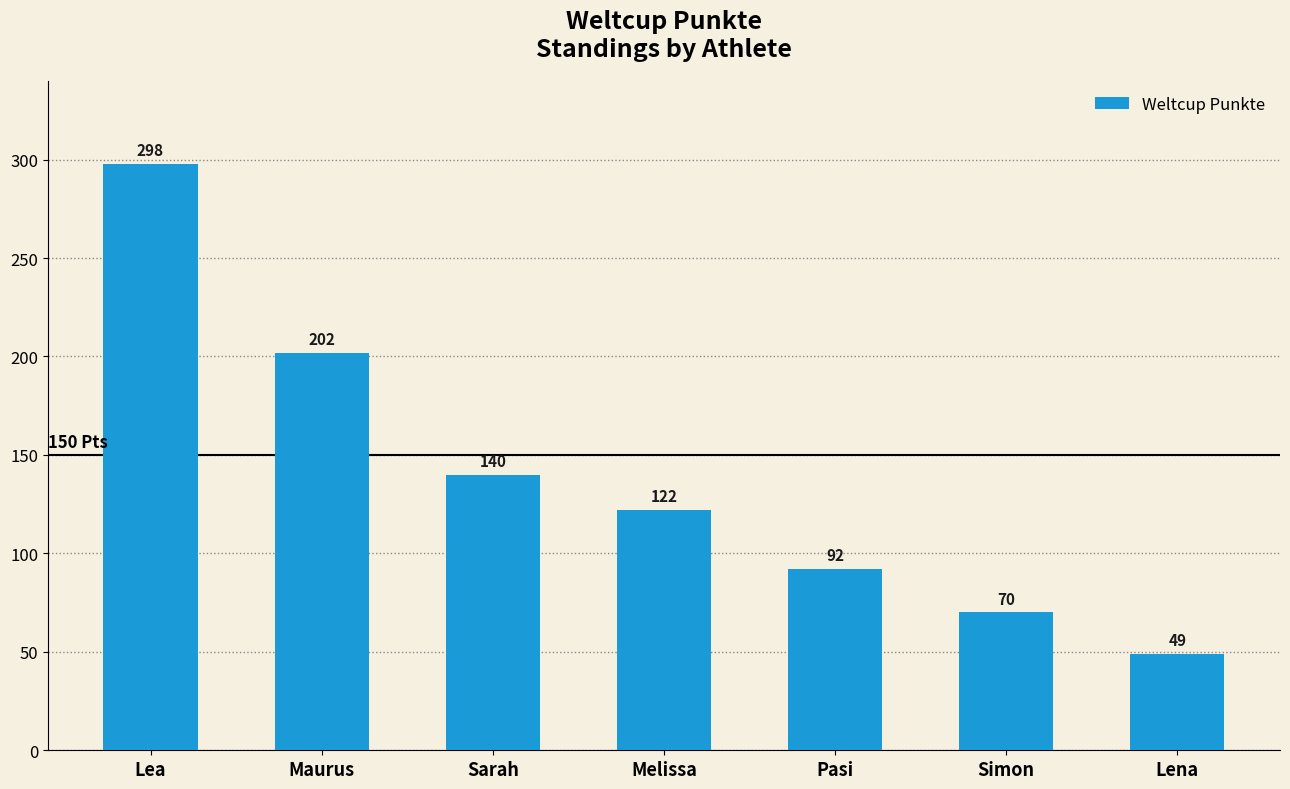

What value does the data have at Maurus, to the nearest 10?

200